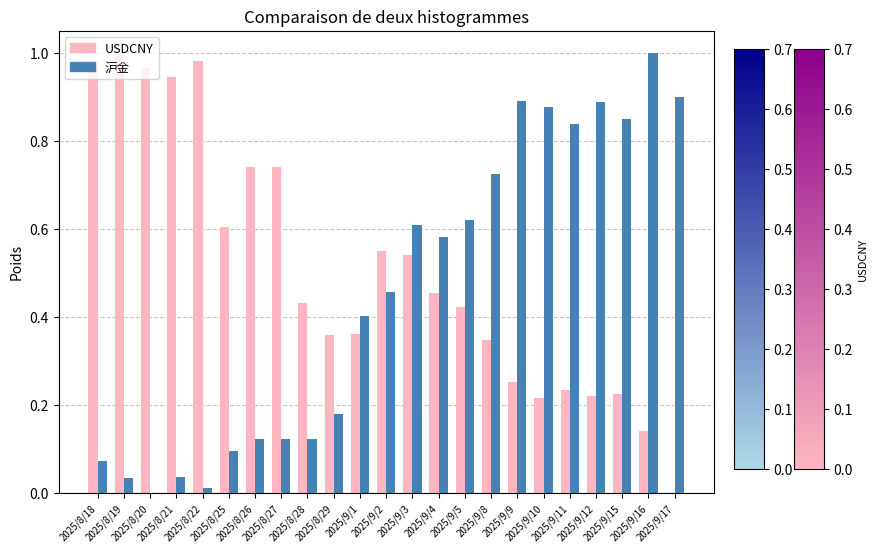

Which series has the largest total across all categories?

USDCNY